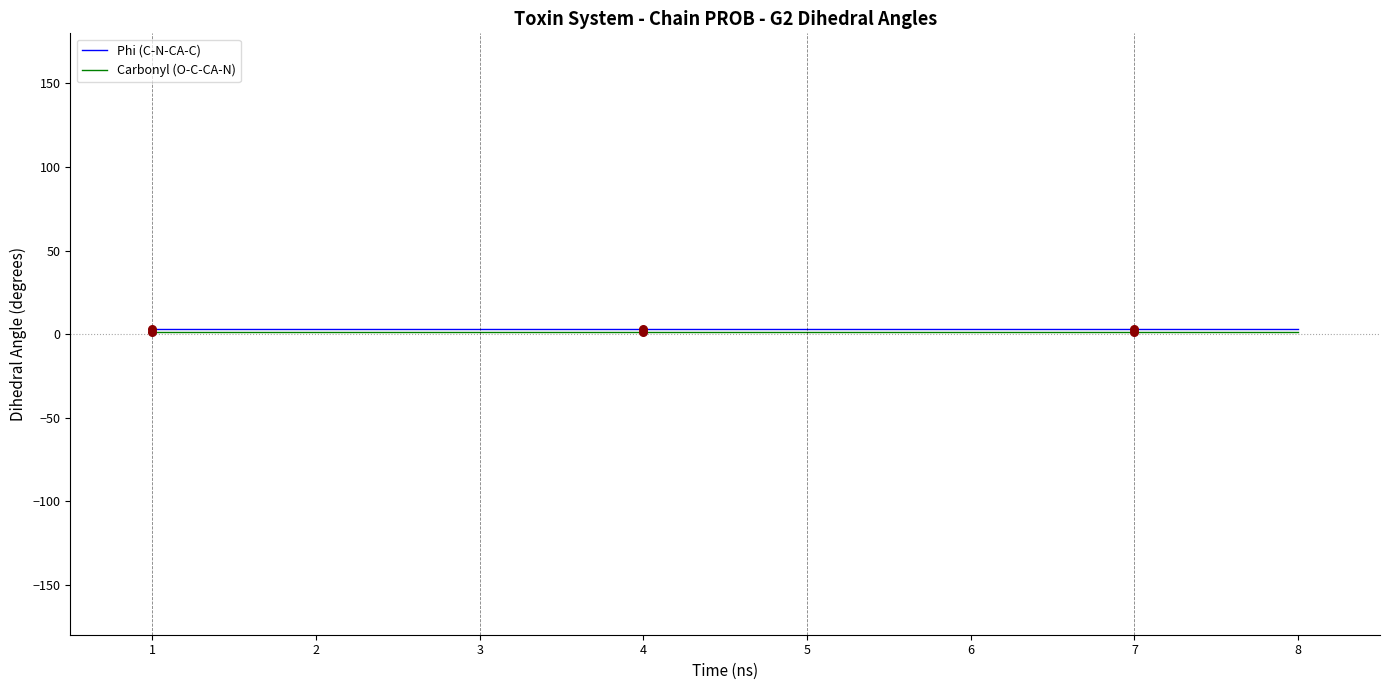

At how many categories does at least one series exceed 1?

8